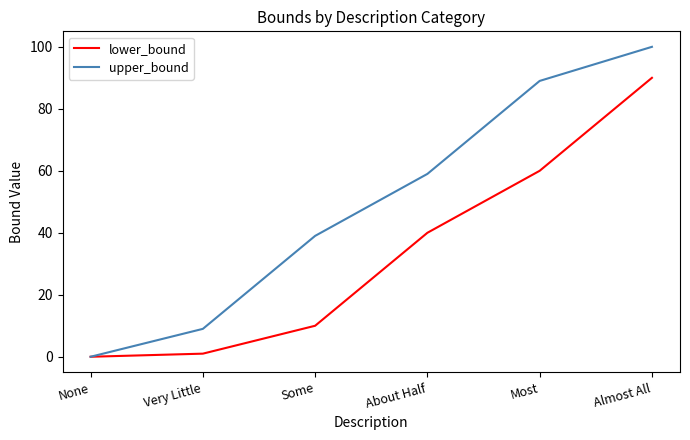

Reading left to right, extract all data points from this chart.

lower_bound: 0	1	10	40	60	90
upper_bound: 0	9	39	59	89	100